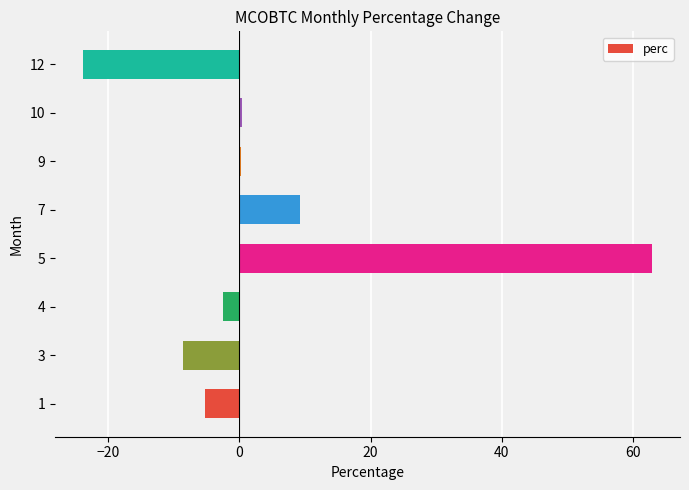

What is the approximate value at 7?

9.2